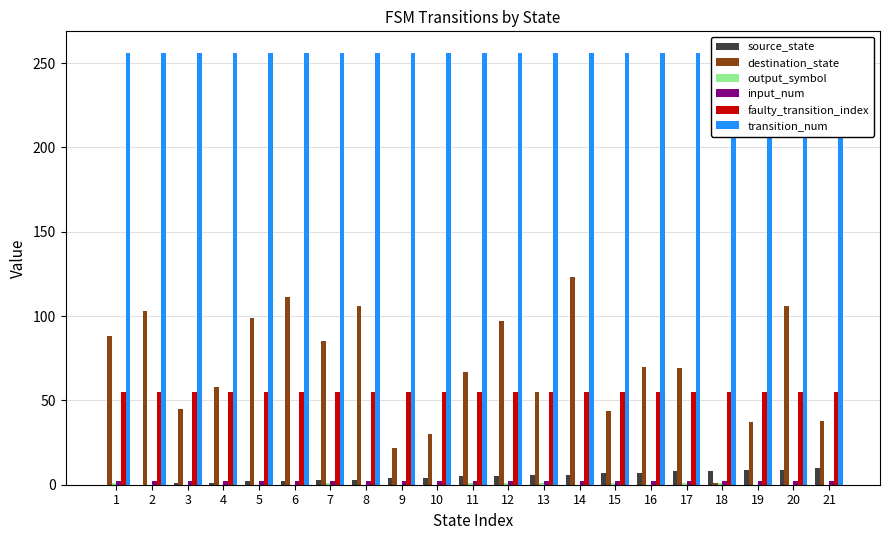

Reading left to right, extract all data points from this chart.

source_state: 1=0	2=0	3=1	4=1	5=2	6=2	7=3	8=3	9=4	10=4	11=5	12=5	13=6	14=6	15=7	16=7	17=8	18=8	19=9	20=9	21=10
destination_state: 1=88	2=103	3=45	4=58	5=99	6=111	7=85	8=106	9=22	10=30	11=67	12=97	13=55	14=123	15=44	16=70	17=69	18=1	19=37	20=106	21=38
output_symbol: 1=1	2=0	3=0	4=0	5=0	6=0	7=1	8=0	9=0	10=0	11=1	12=1	13=1	14=0	15=1	16=0	17=1	18=1	19=0	20=0	21=0
input_num: 1=2	2=2	3=2	4=2	5=2	6=2	7=2	8=2	9=2	10=2	11=2	12=2	13=2	14=2	15=2	16=2	17=2	18=2	19=2	20=2	21=2
faulty_transition_index: 1=55	2=55	3=55	4=55	5=55	6=55	7=55	8=55	9=55	10=55	11=55	12=55	13=55	14=55	15=55	16=55	17=55	18=55	19=55	20=55	21=55
transition_num: 1=256	2=256	3=256	4=256	5=256	6=256	7=256	8=256	9=256	10=256	11=256	12=256	13=256	14=256	15=256	16=256	17=256	18=256	19=256	20=256	21=256